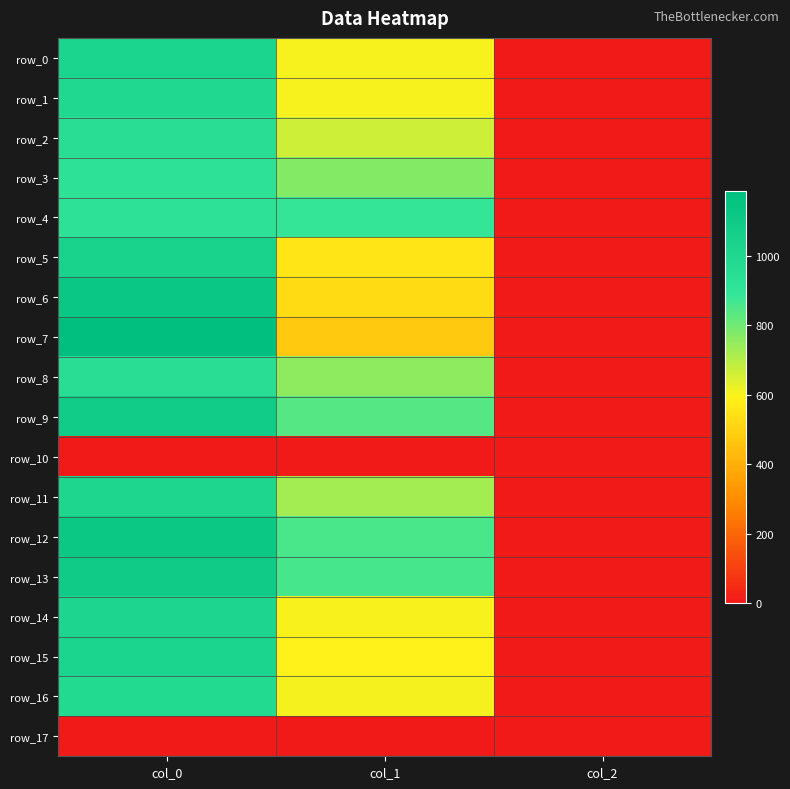

List the labels in order of row_6 value, smallest first.

col_2, col_1, col_0